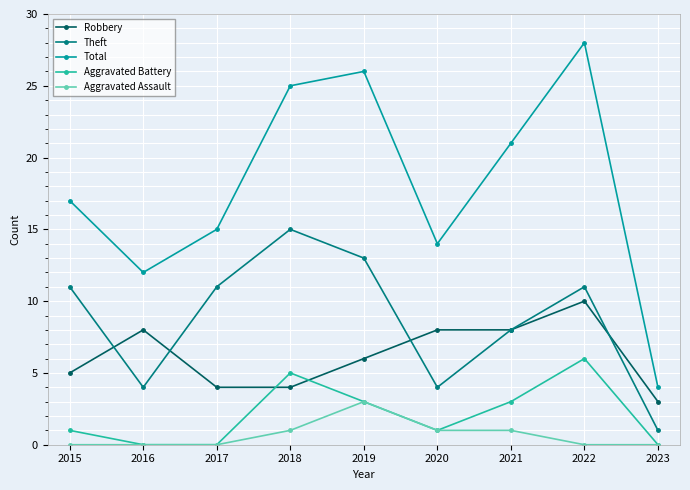

What is the difference between the second highest and second lowest values in the Robbery series?

4